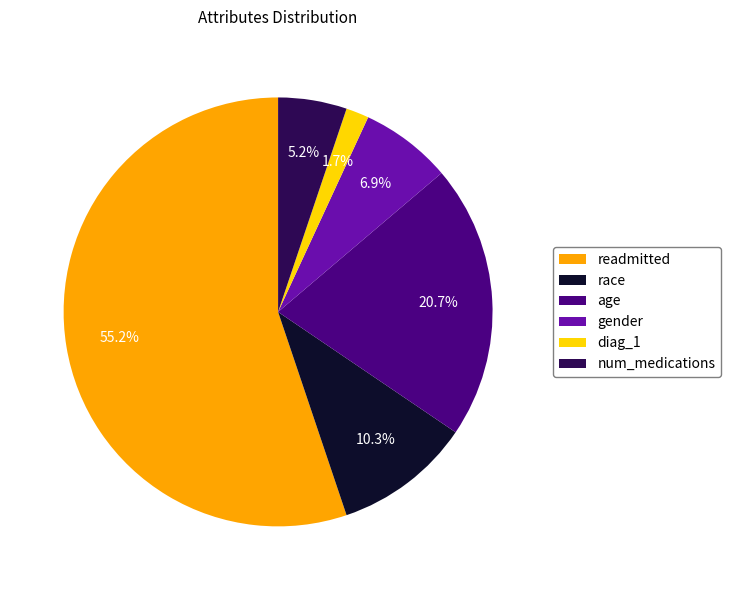

What is the majority slice?

readmitted